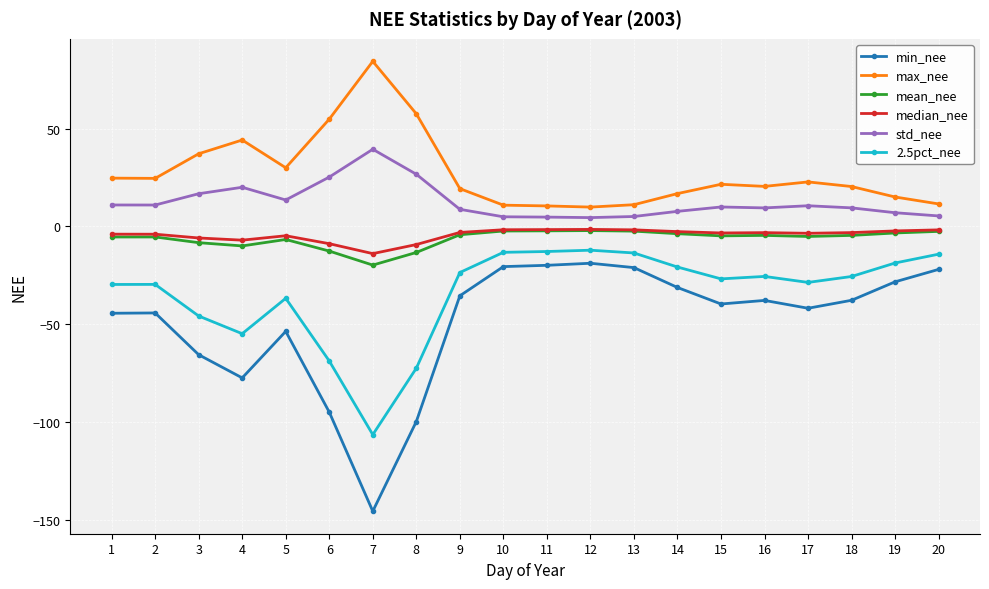

Where is the first local maximum for max_nee?

4